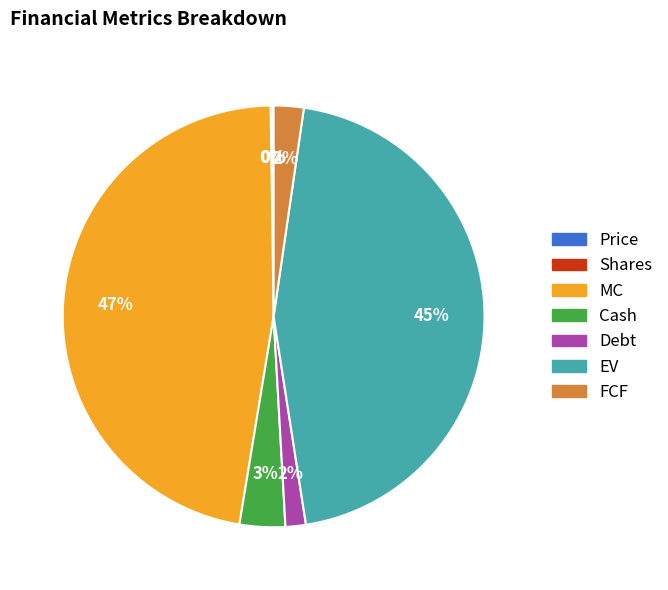

Is the sum of EV and MC greater than half?

Yes